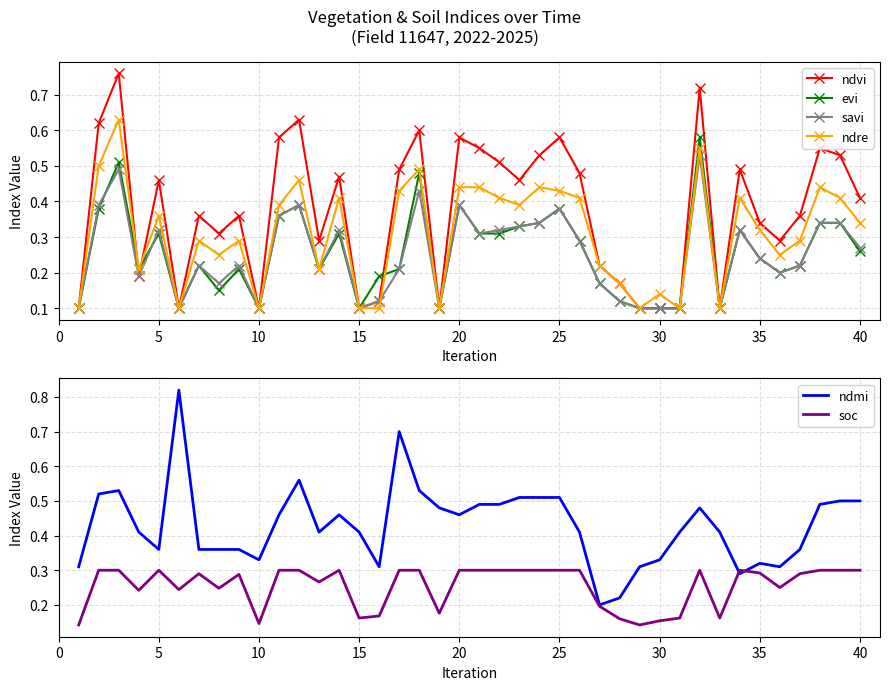

True or false: evi has more than 0 interior local peaks.

True